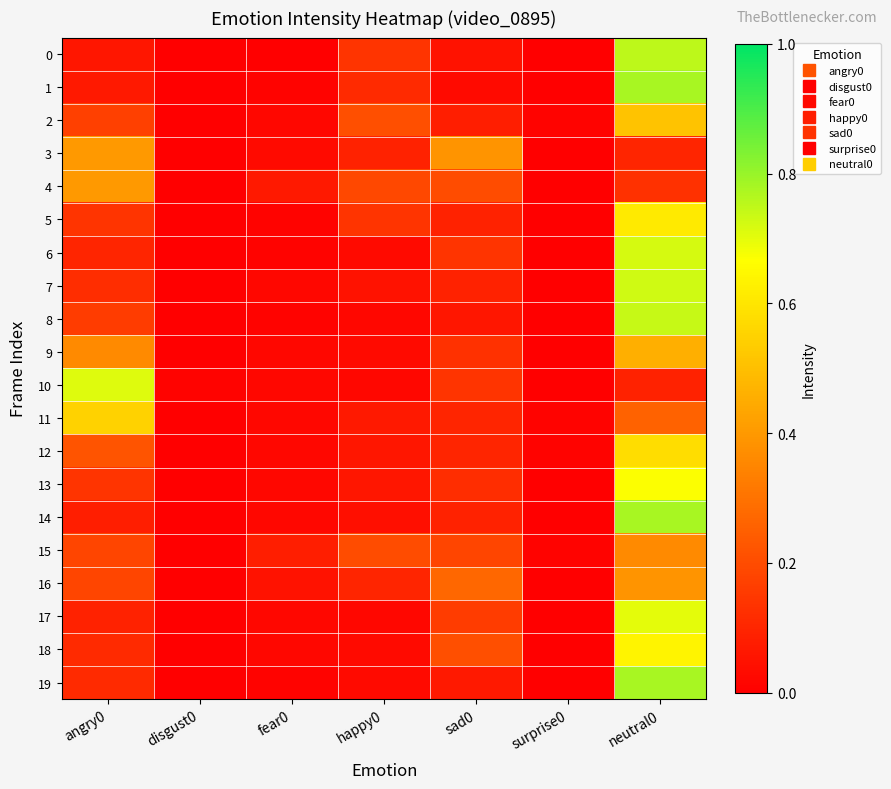

At how many categories does at least one series exceed 0?

7